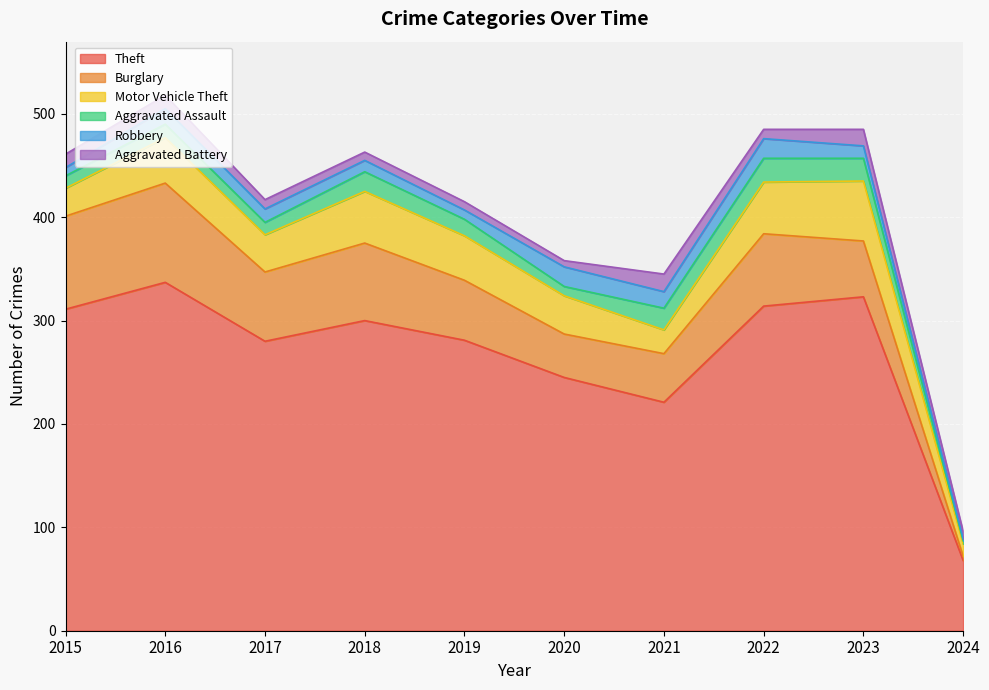

Reading right to left, list all the values displayed in this chart.

Theft: 68	323	314	221	245	281	300	280	337	311
Burglary: 4	54	70	47	42	58	75	67	96	90
Motor Vehicle Theft: 12	58	50	23	37	43	50	36	44	27
Aggravated Assault: 3	22	23	21	9	16	19	12	13	12
Robbery: 2	12	19	16	19	9	11	13	15	8
Aggravated Battery: 7	16	9	17	6	8	8	9	13	13